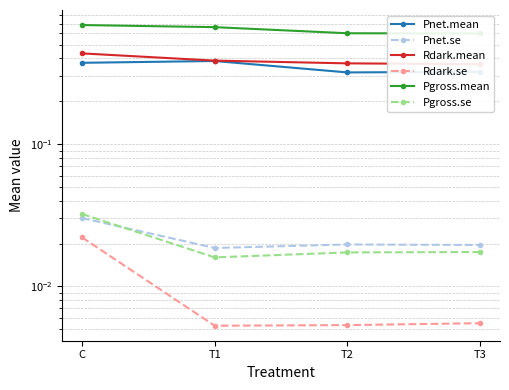

What is the sum of the Pgross.mean values at T2 and T3?

1.2